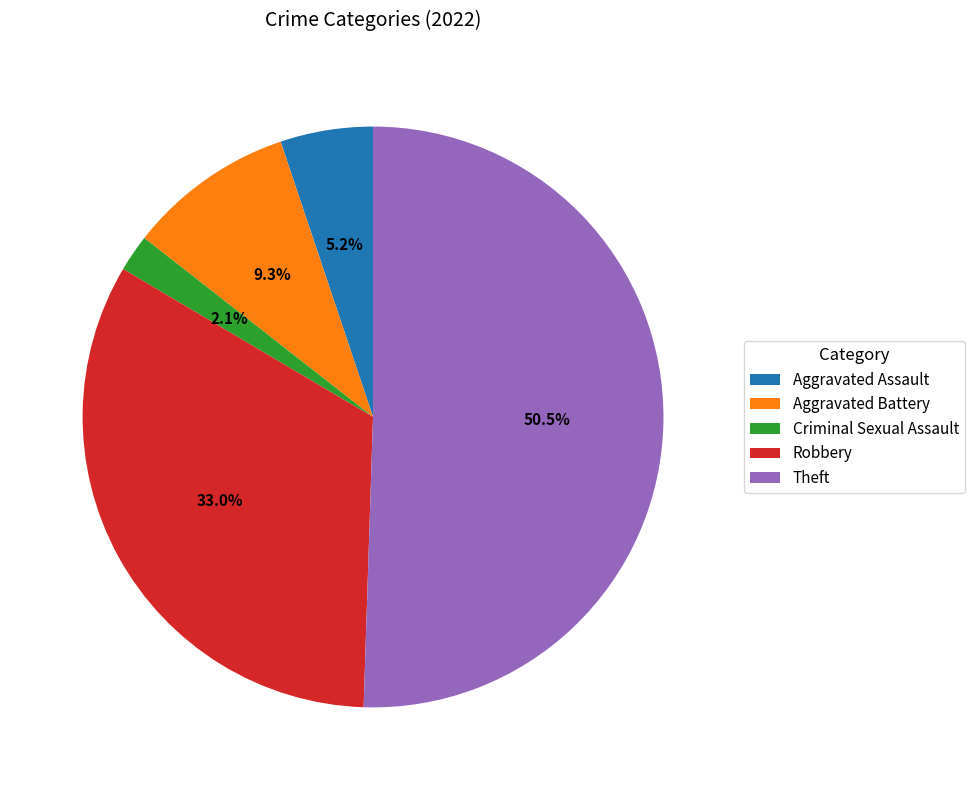

Which category has the smallest portion of the pie?

Criminal Sexual Assault